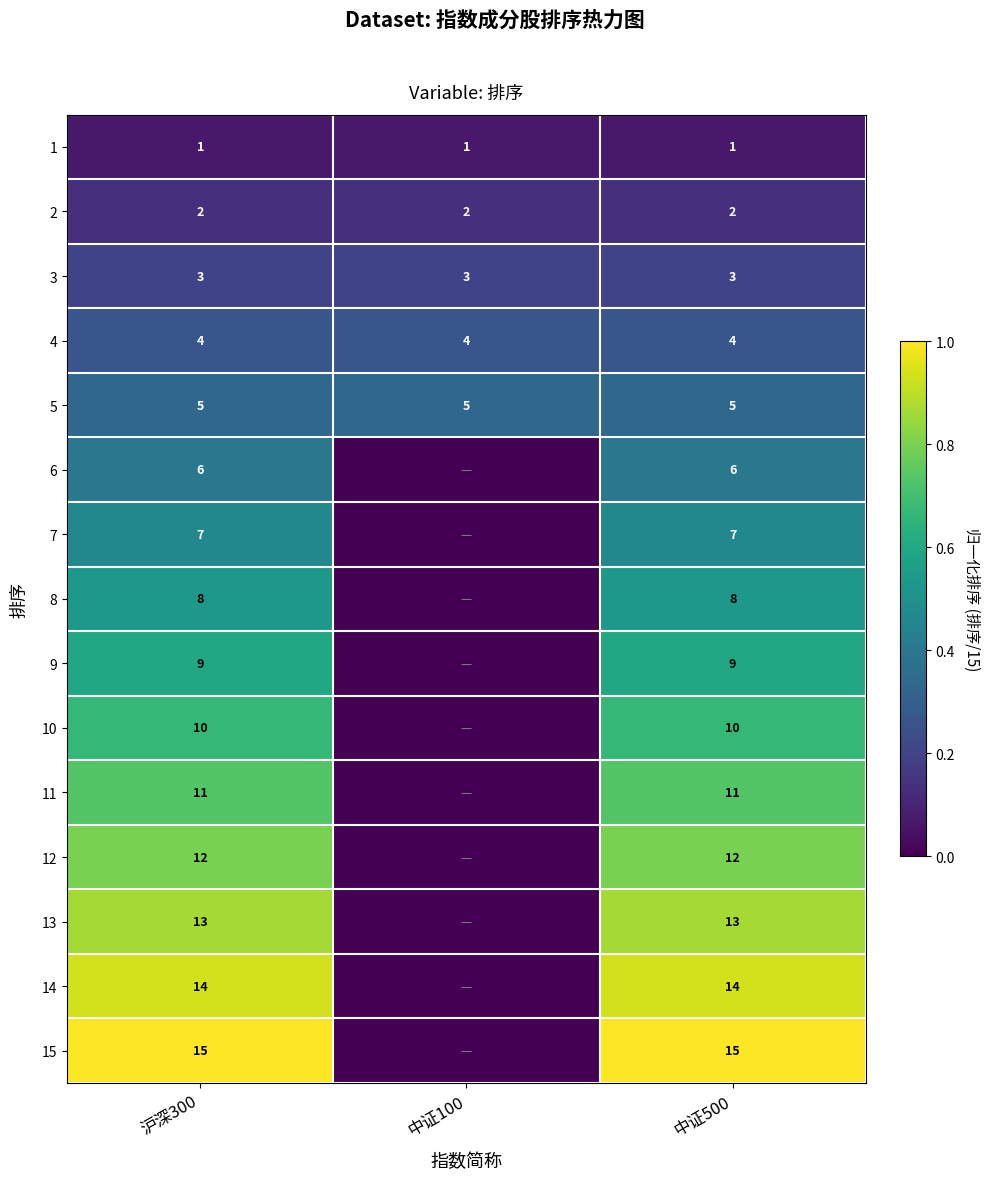

What is the total value across all series at 中证500?

120